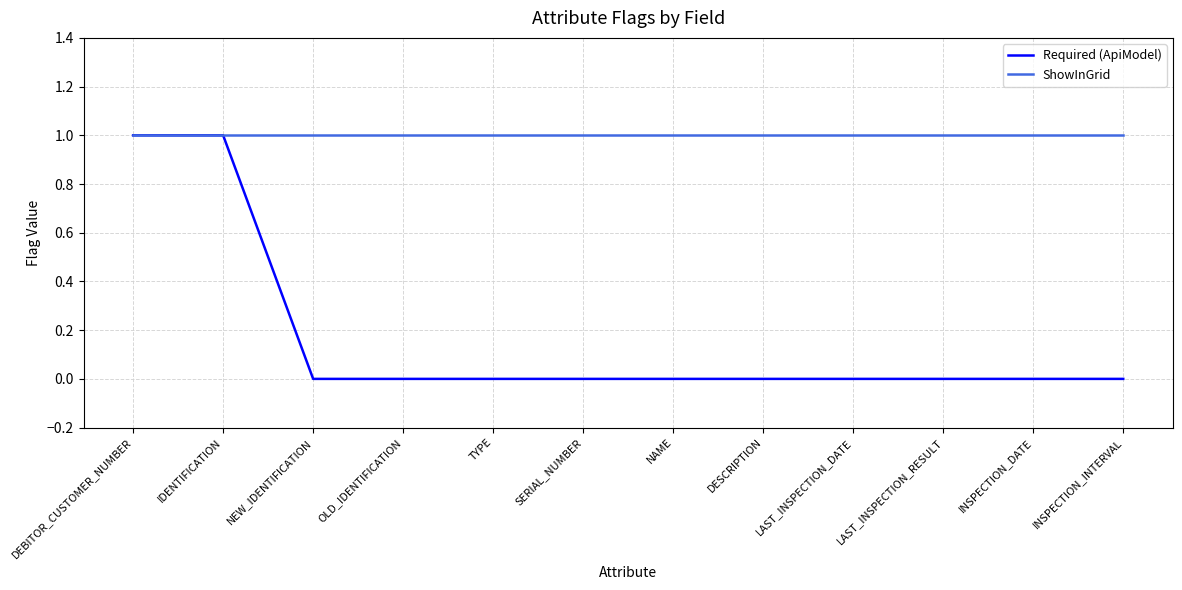

Rank the series by their average value, from highest to lowest.

ShowInGrid, Required (ApiModel)